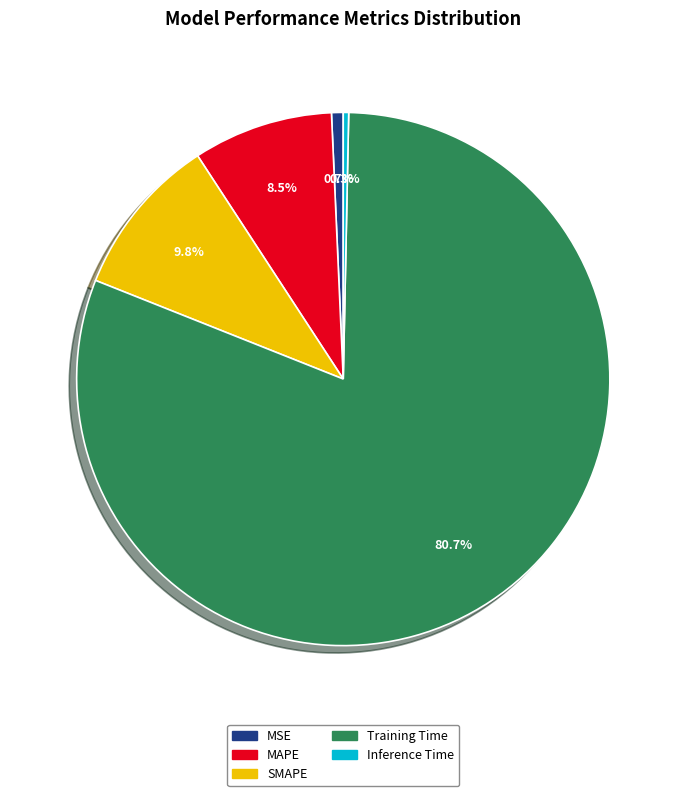

What percentage is NOT represented by Inference Time?

99.7%